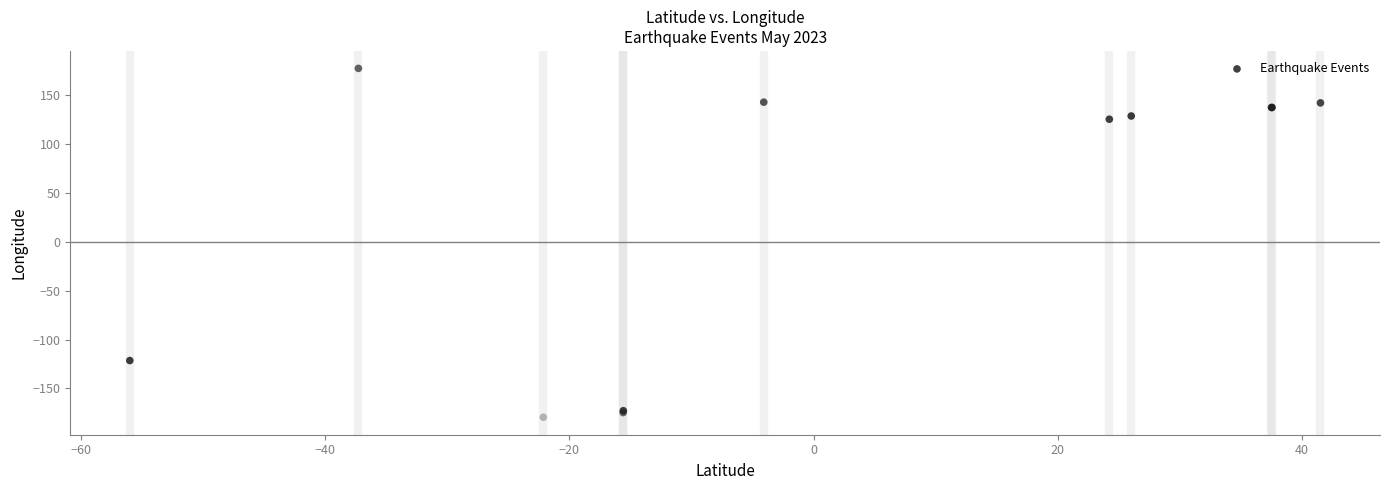

What Y value in the scatter plot is closest to -1?

-121.4